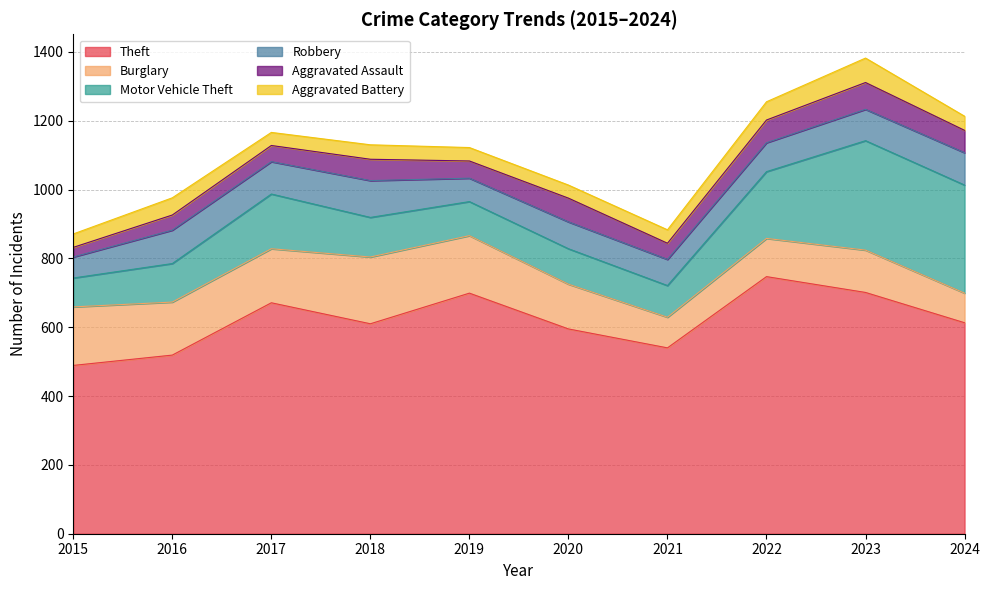

True or false: Motor Vehicle Theft and Aggravated Battery intersect in this chart.

False